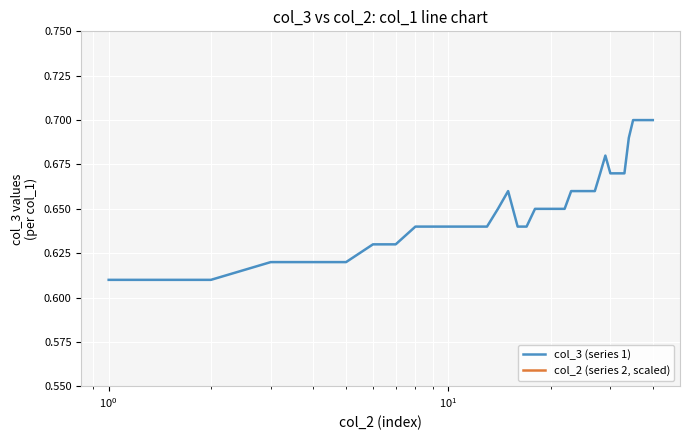

Reading right to left, what are all the values shown in this chart?

col_3 (series 1): 0.7	0.7	0.7	0.7	0.7	0.7	0.7	0.7	0.7	0.7	0.7	0.7	0.7	0.7	0.7	0.7	0.7	0.7	0.7	0.7	0.7	0.7	0.7	0.6	0.6	0.7	0.7	0.6	0.6	0.6	0.6	0.6	0.6	0.6	0.6	0.6	0.6	0.6	0.6	0.6
col_2 (series 2, scaled): 0.0	0.0	0.0	0.0	0.0	0.0	0.0	0.1	0.1	0.1	0.1	0.1	0.1	0.0	0.0	0.0	0.0	0.0	0.0	0.0	0.0	0.0	0.0	0.0	0.0	0.0	0.0	0.0	0.0	0.0	0.1	0.1	0.1	0.0	0.0	0.0	0.0	0.0	0.0	0.0